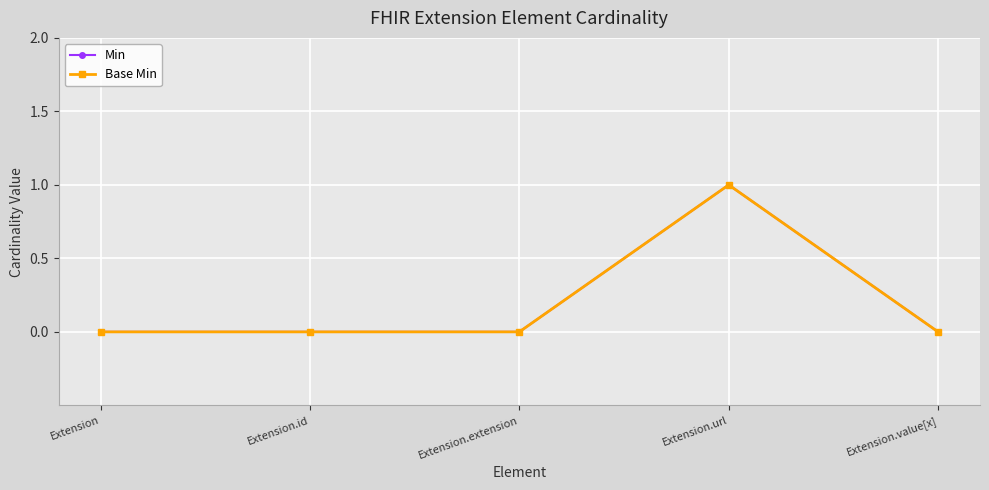

How many Base Min values are between 0 and 1?

5